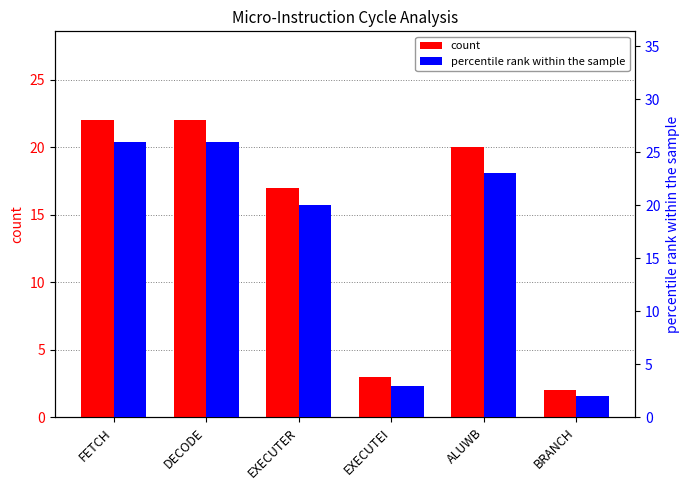

Which series has the largest range (max minus min)?

percentile rank within the sample